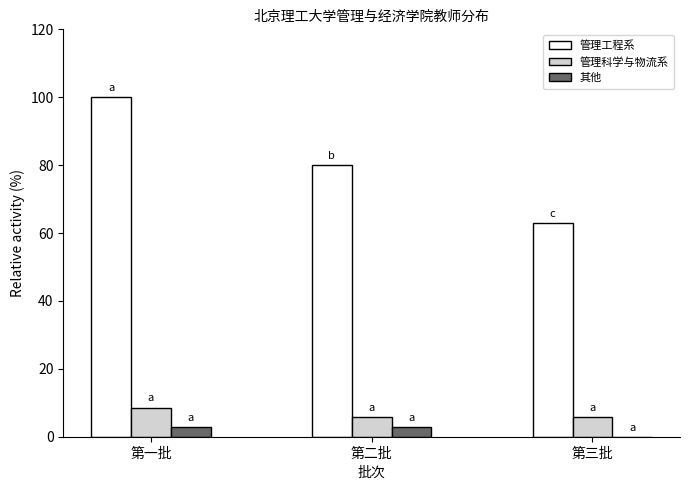

Which series changed the most between 第一批 and 第三批?

管理工程系